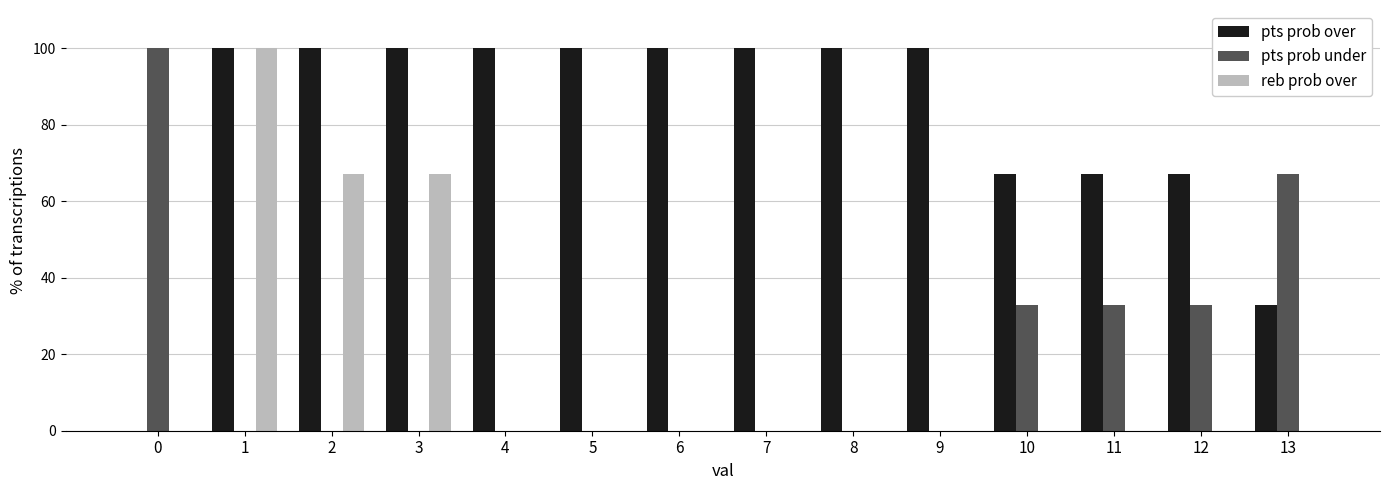

What is the maximum value shown in the chart?

100